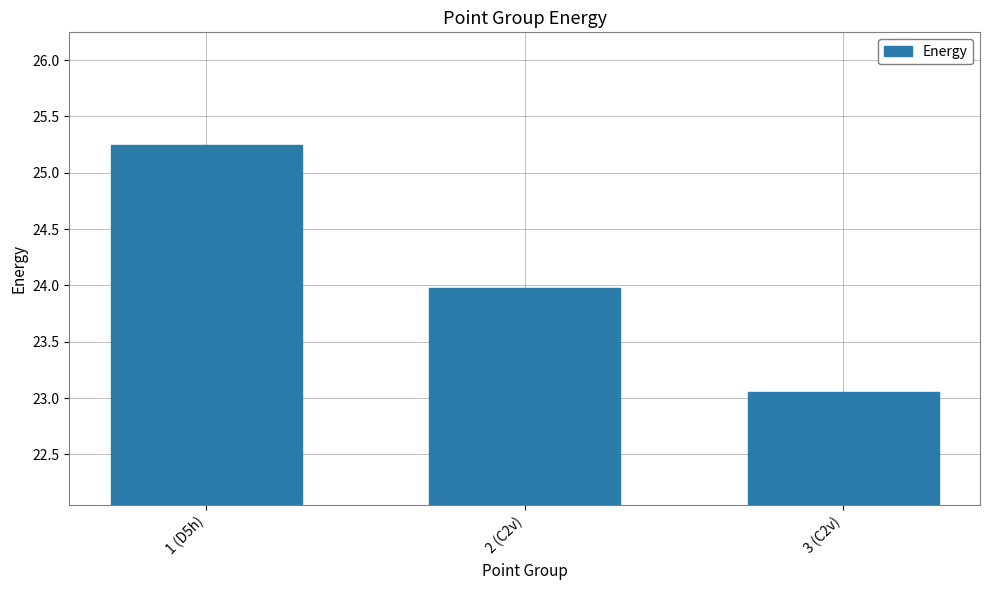

What is the change in value from 2 (C2v) to 3 (C2v)?

-0.9